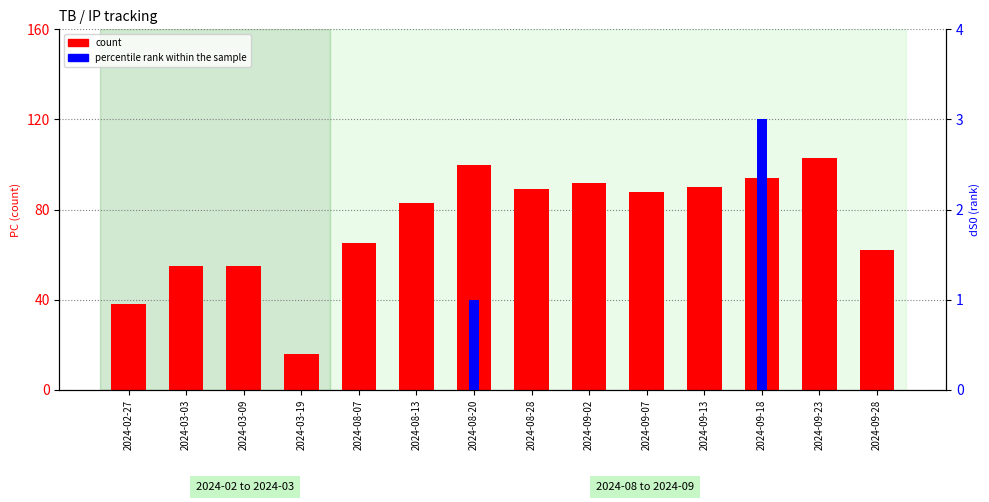

Count the percentile rank within the sample values in the range 0 to 1.

13